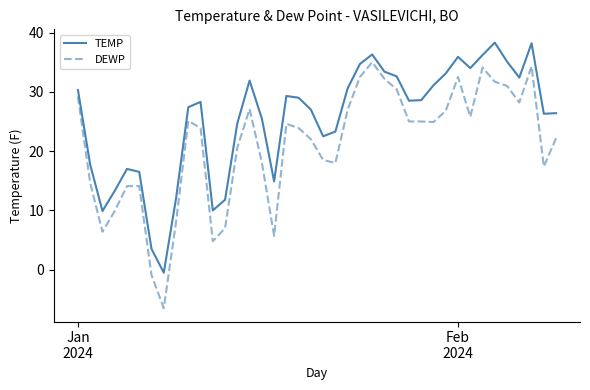

True or false: TEMP and DEWP intersect in this chart.

False